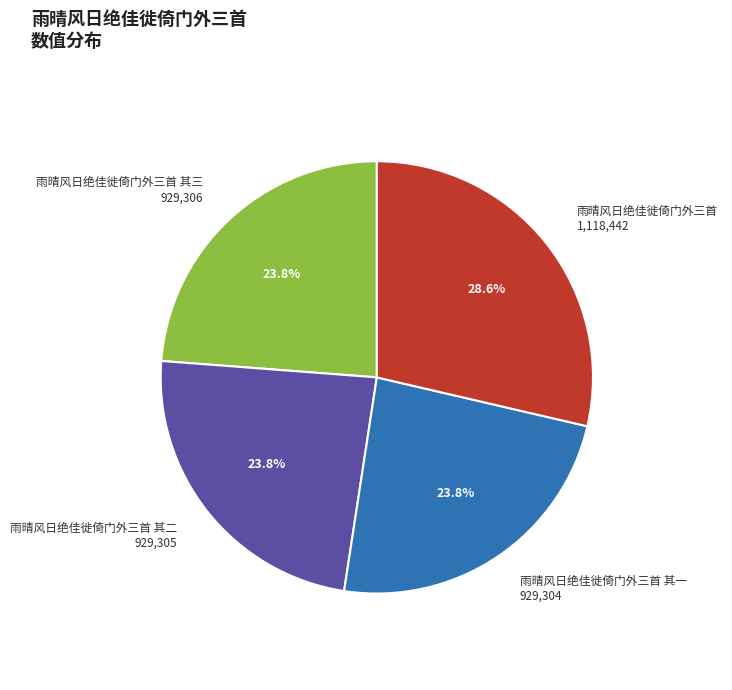

Which category has the biggest portion of the pie?

雨晴风日绝佳徙倚门外三首